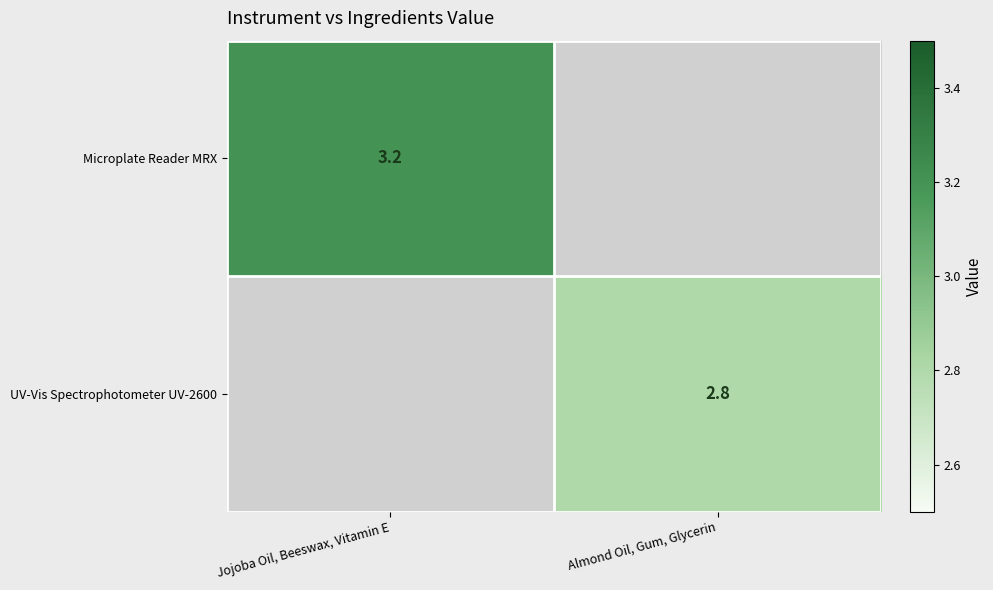

Is the value of Microplate Reader MRX at Jojoba Oil, Beeswax, Vitamin E greater than the value of UV-Vis Spectrophotometer UV-2600 at Almond Oil, Gum, Glycerin?

Yes